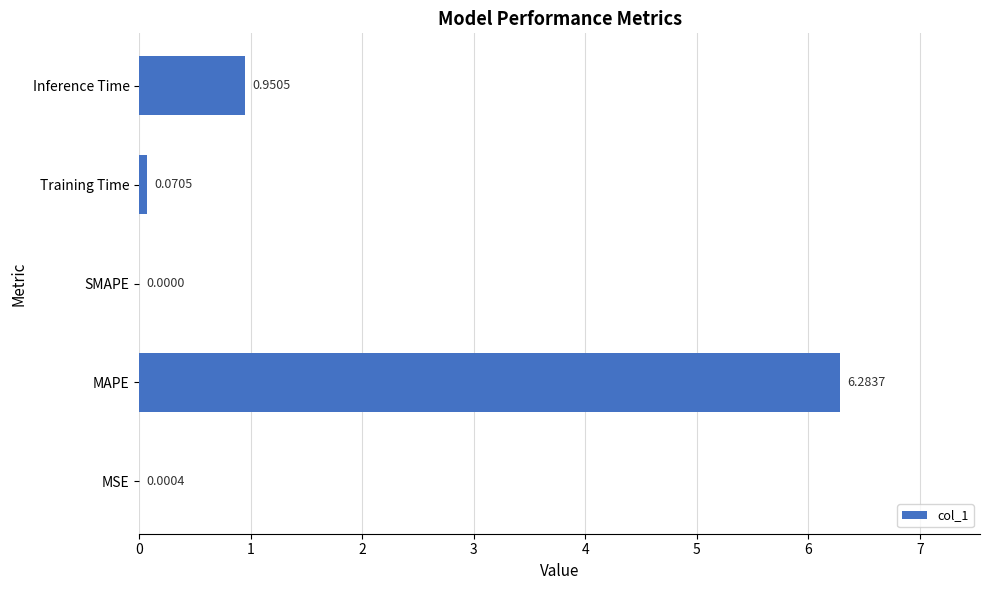

How many positive values are there?

4